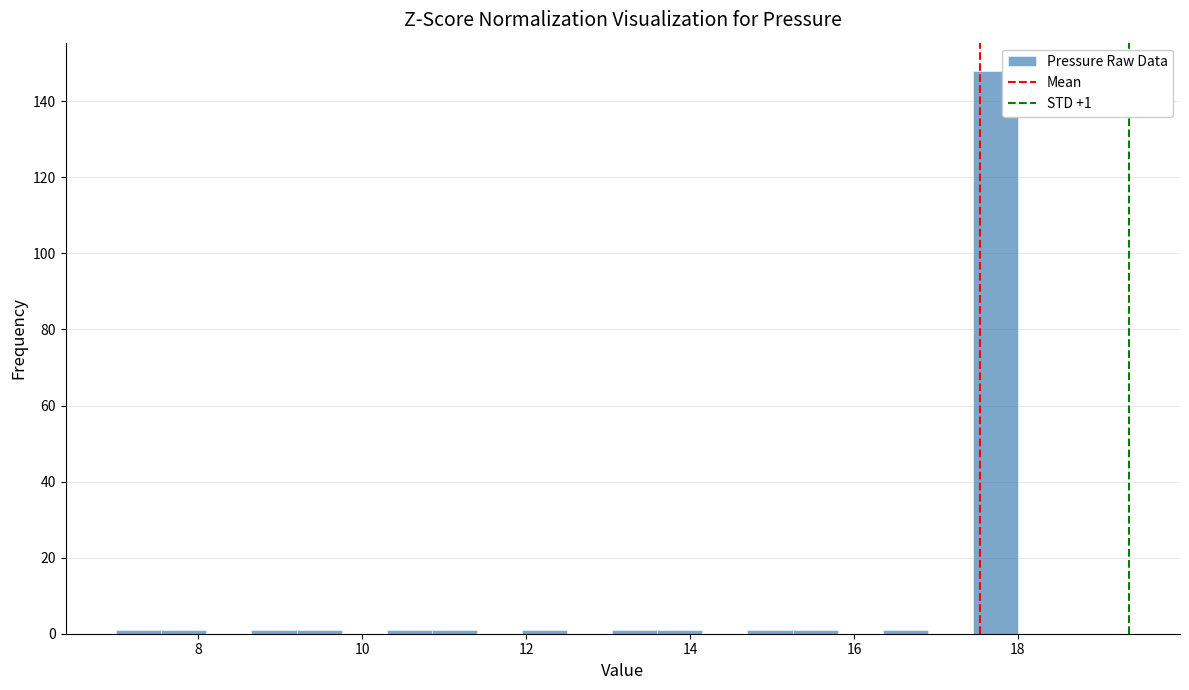

Around what value on the x-axis is the tallest bar? Give the approximate position of its centre, as read against the axis.

17.8